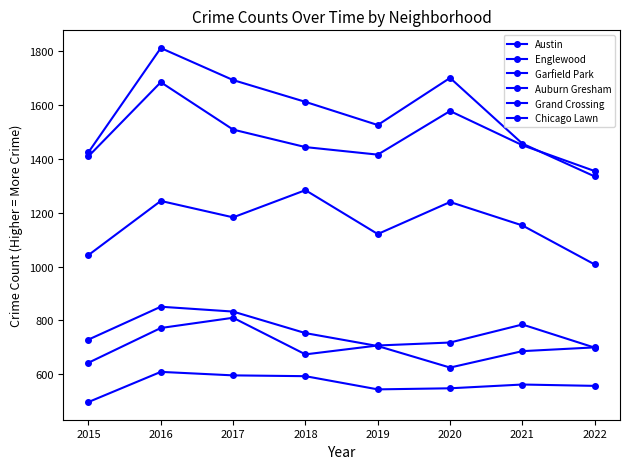

Which category has the lowest value in the Englewood series?

2022